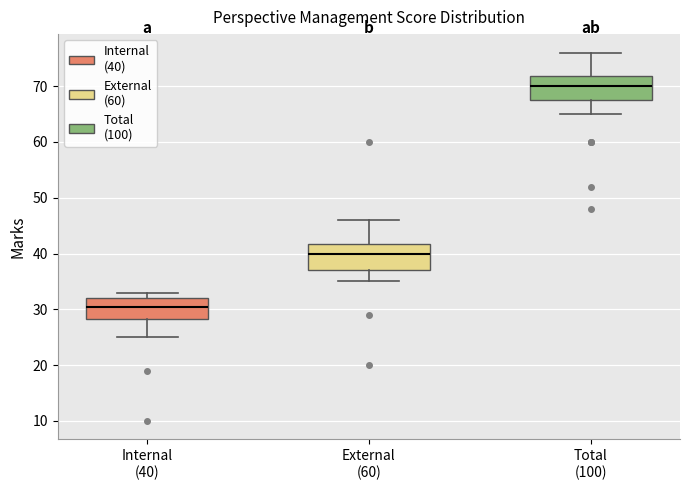

Reading left to right, read every box against the y-axis: the position of its median line, the range the box covers, and the ends of its whiskers. The values are not printed on the chart, so give them approximately, as read against the axis.

Internal (40): median 31, box 28 to 32, whiskers 25 to 33
External (60): median 40, box 37 to 42, whiskers 35 to 46
Total (100): median 70, box 68 to 72, whiskers 65 to 76